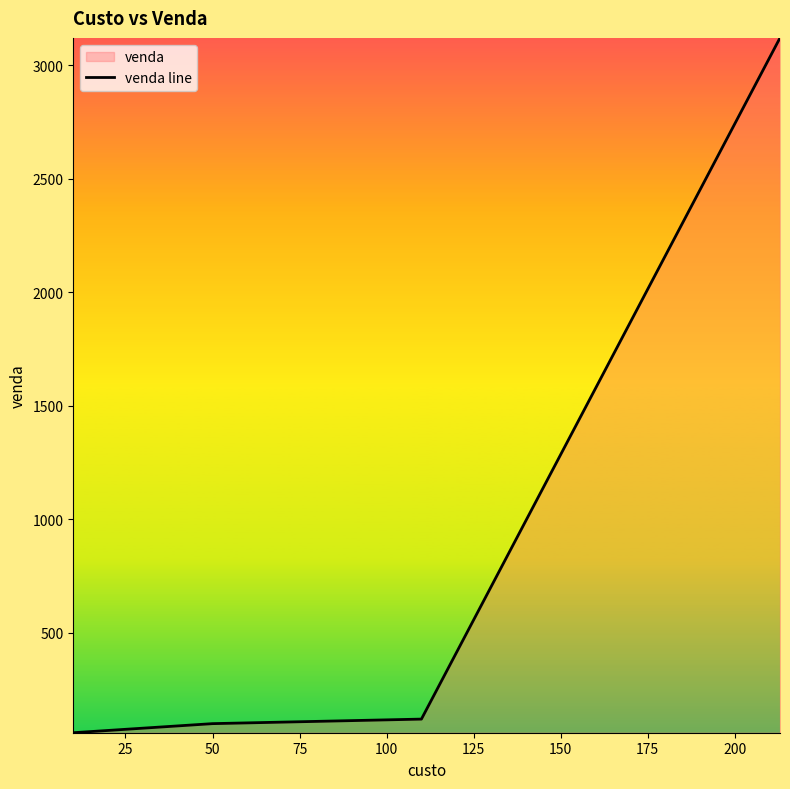

Count the number of data series in this chart.

1